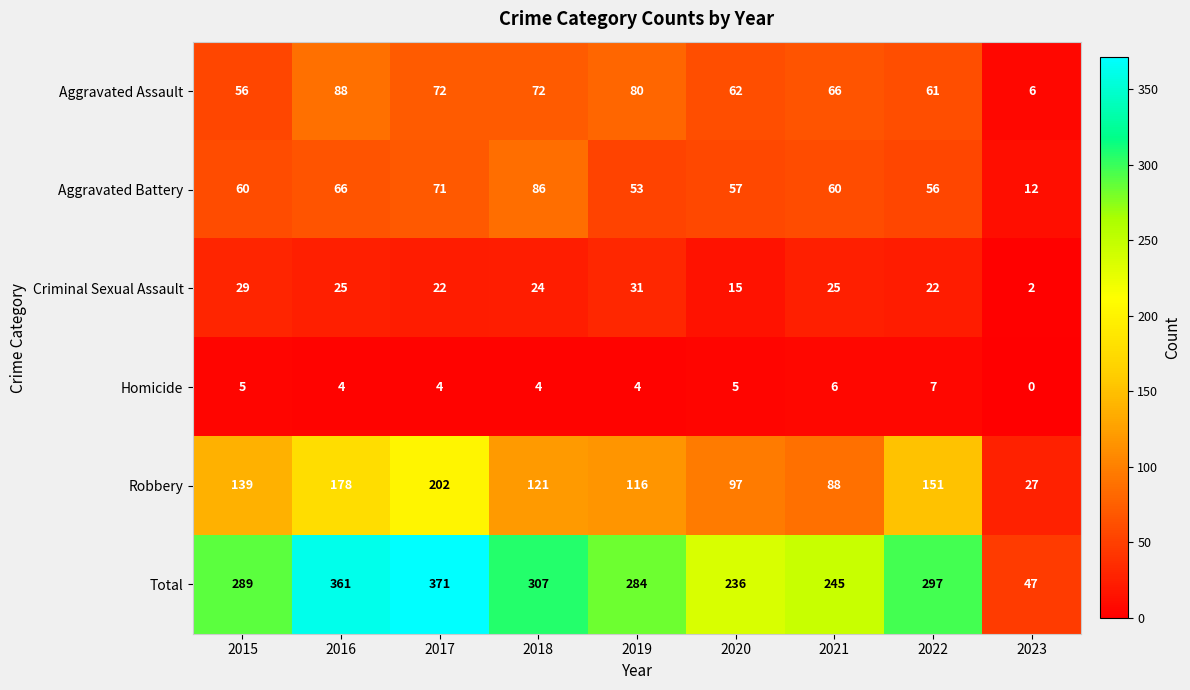

What is the maximum value shown in the chart?

371